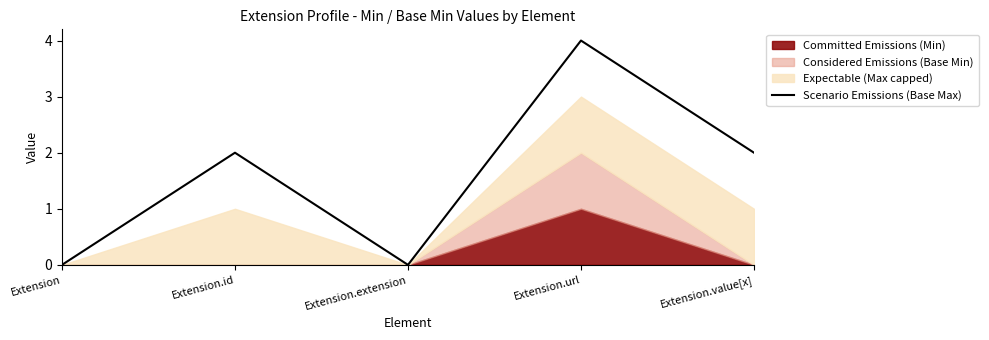

At which label does the data first exceed 2?

Extension.url